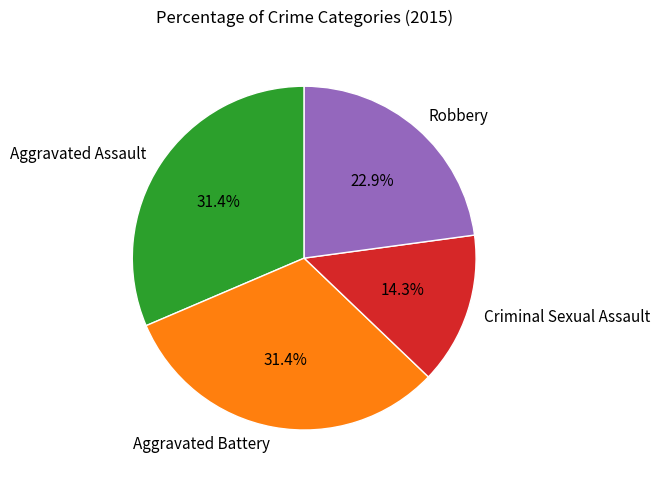

What percentage is NOT represented by Robbery?

77.1%